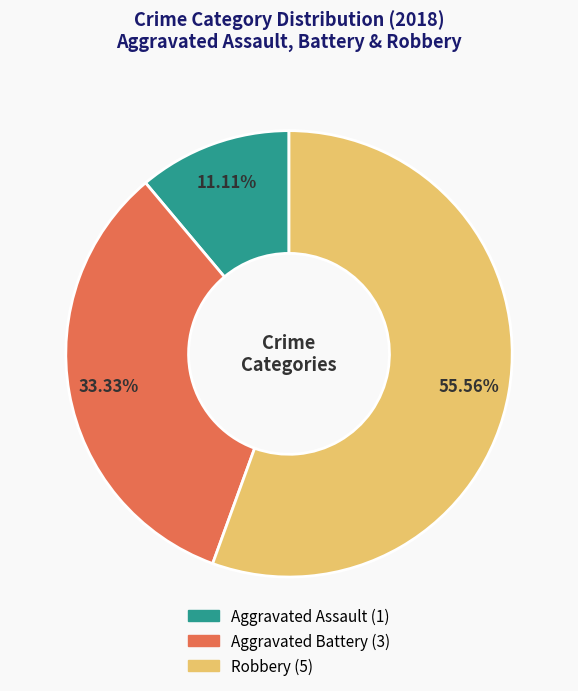

Is there any slice that represents more than half of the pie?

Yes